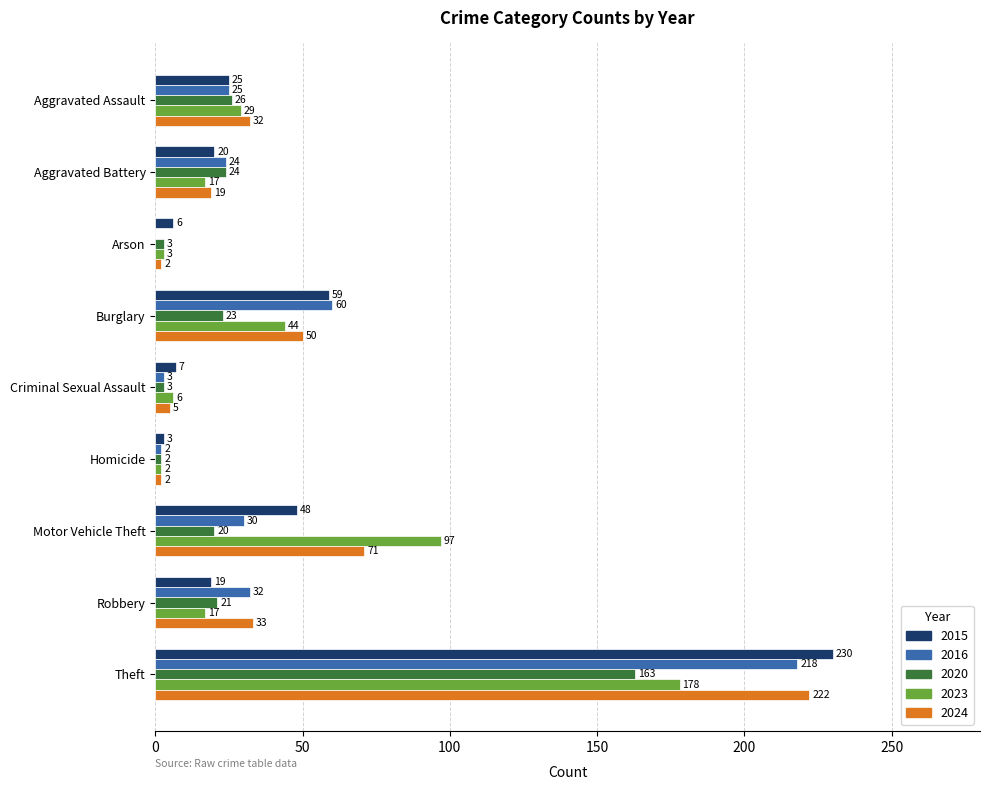

How many categories are shown in the chart?

9